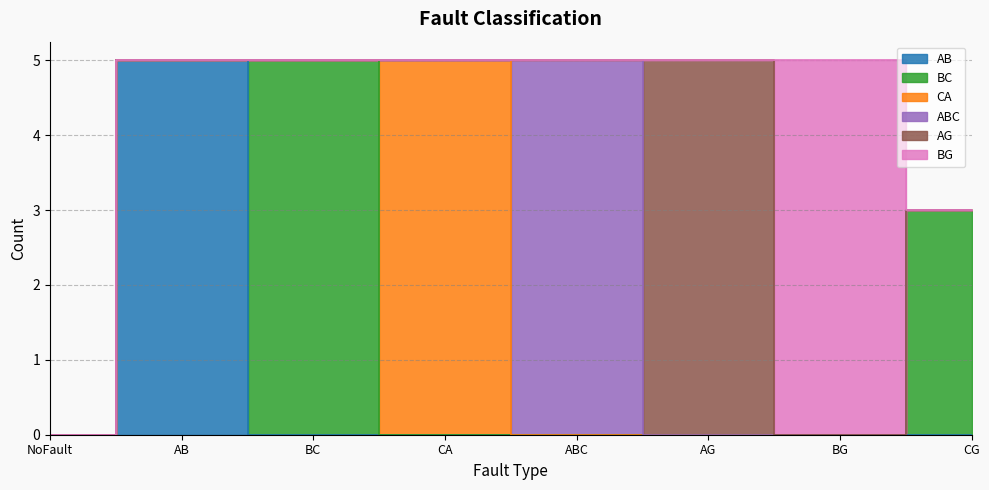

What are all the series names shown in the legend?

AB, BC, CA, ABC, AG, BG